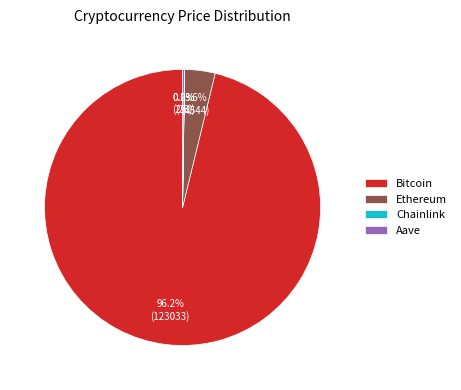

What percentage is NOT represented by Ethereum?

96.4%